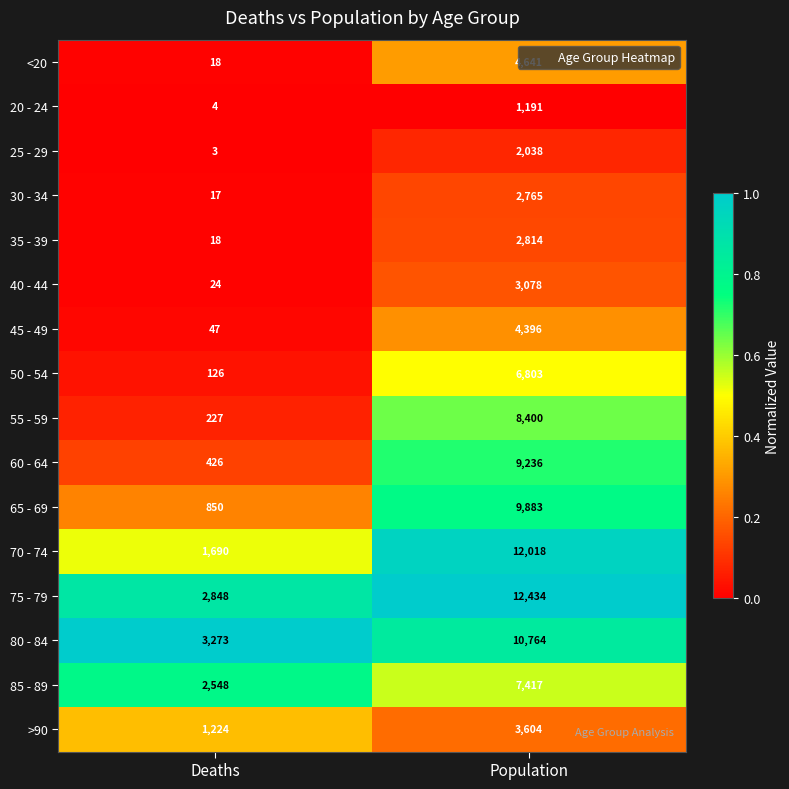

Is the value of 65 - 69 at Population greater than the value of 80 - 84 at Deaths?

Yes